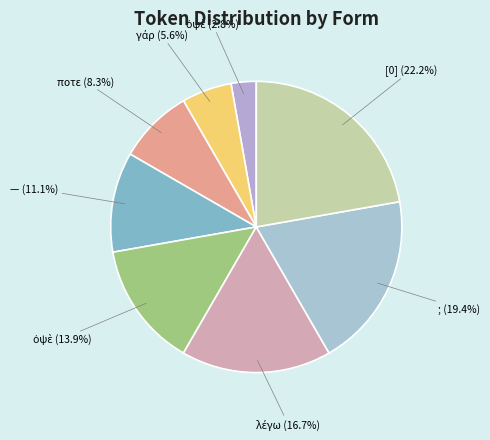

Is there any slice that represents more than half of the pie?

No